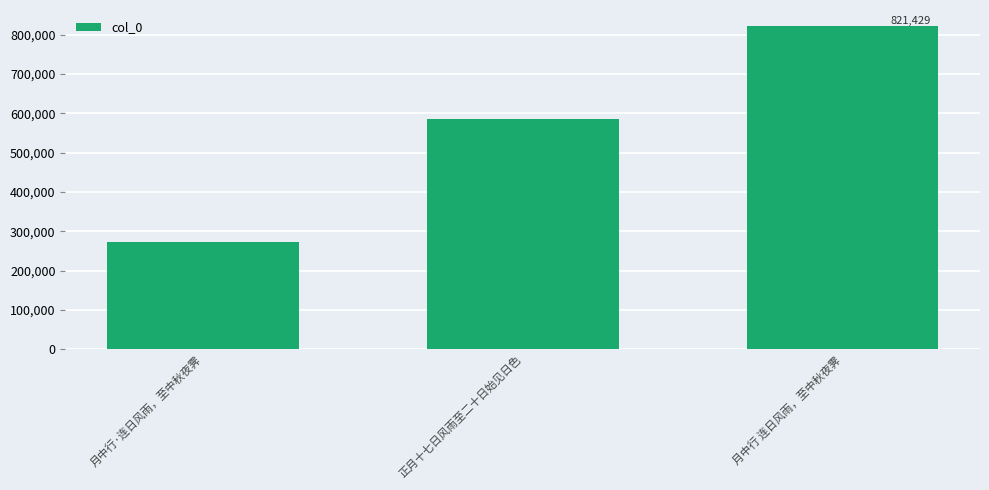

List the labels in order of value, smallest first.

月中行·连日风雨，至中秋夜霁, 正月十七日风雨至二十日始见日色, 月中行 连日风雨，至中秋夜霁